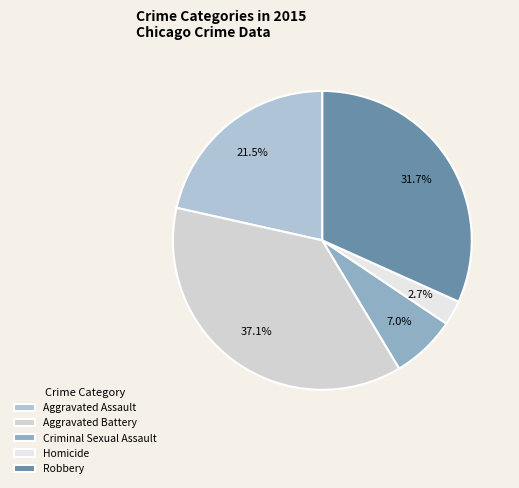

Between Robbery and Homicide, which is larger?

Robbery